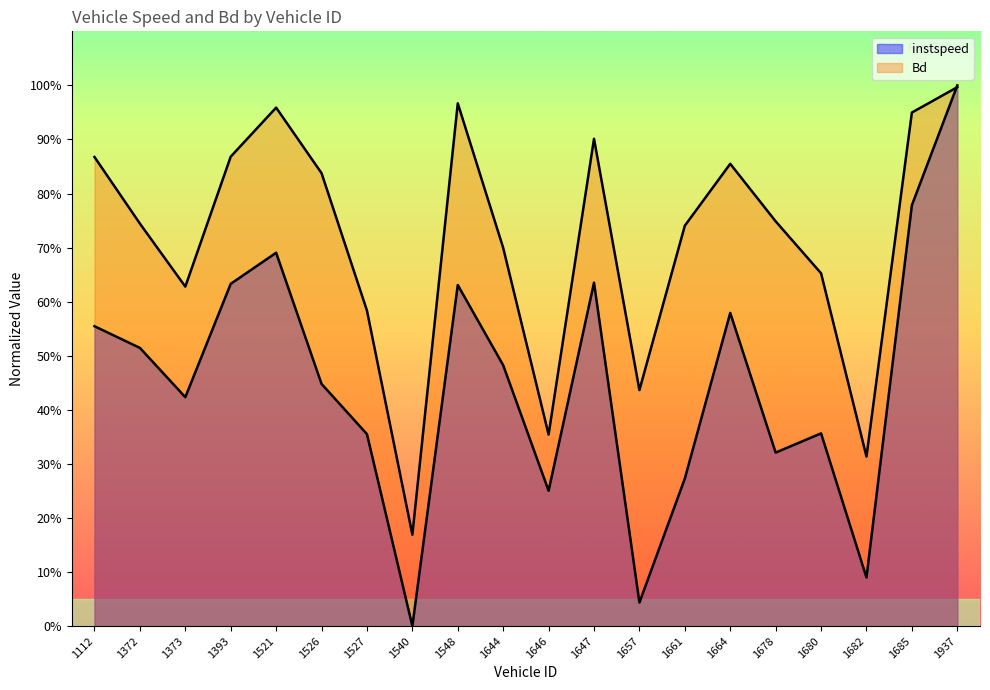

At which category does Bd reach its first local valley?

1373